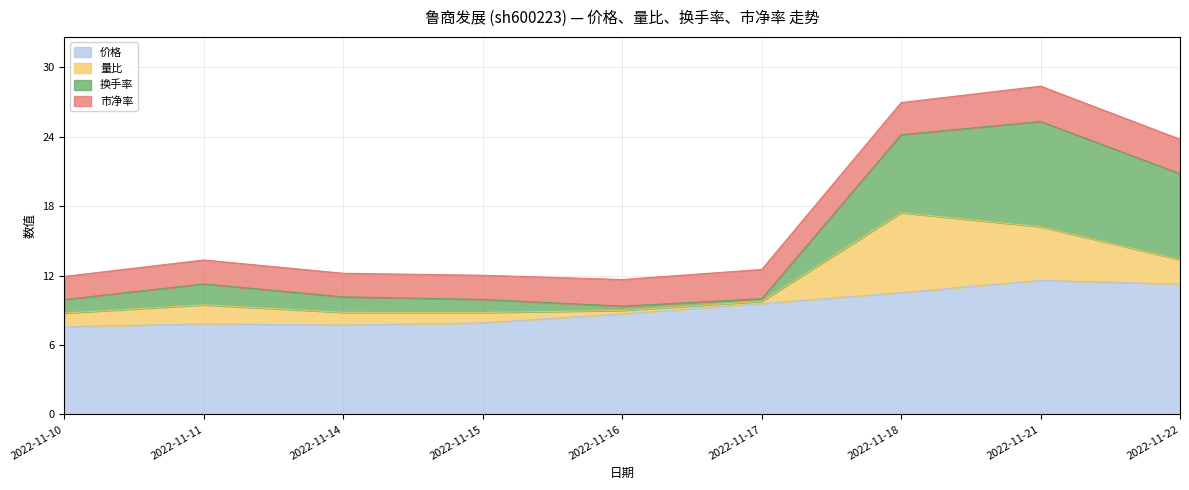

Rank the series by their maximum value, from lowest to highest.

市净率, 量比, 换手率, 价格